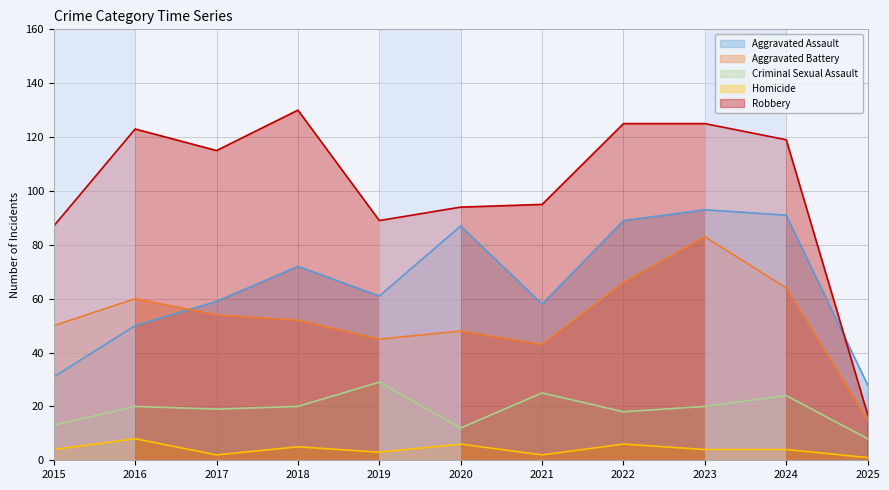

Rank the categories by Aggravated Assault value from lowest to highest.

2025, 2015, 2016, 2021, 2017, 2019, 2018, 2020, 2022, 2024, 2023